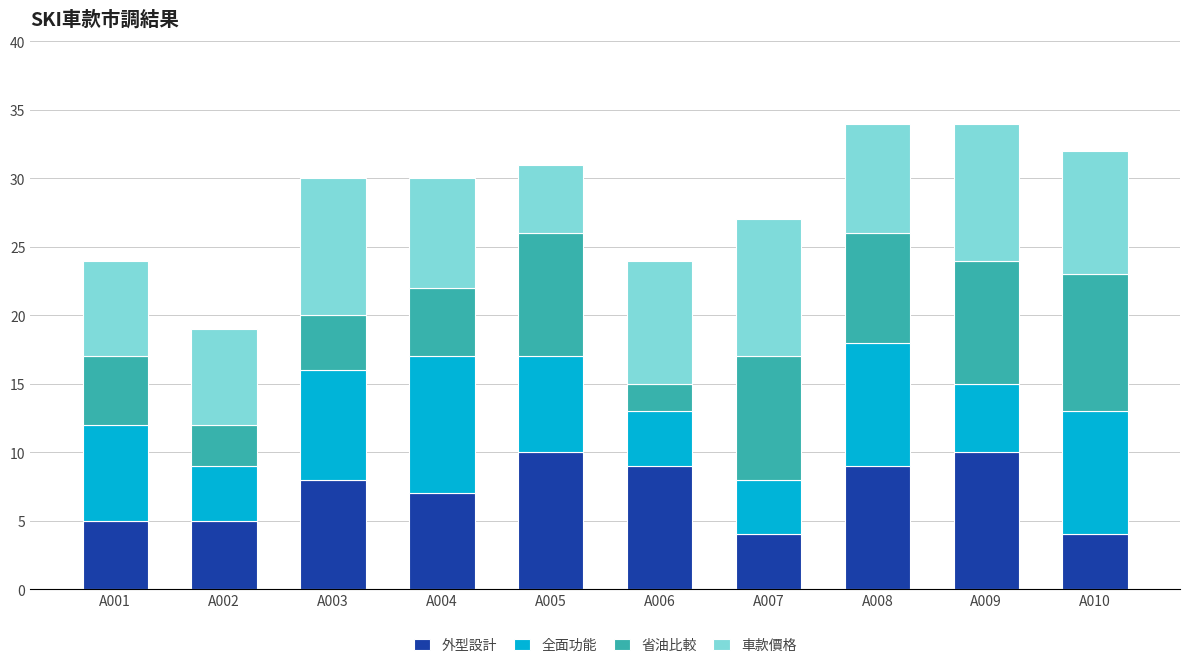

What is the difference between the maximum and minimum values in the 外型設計 series?

6